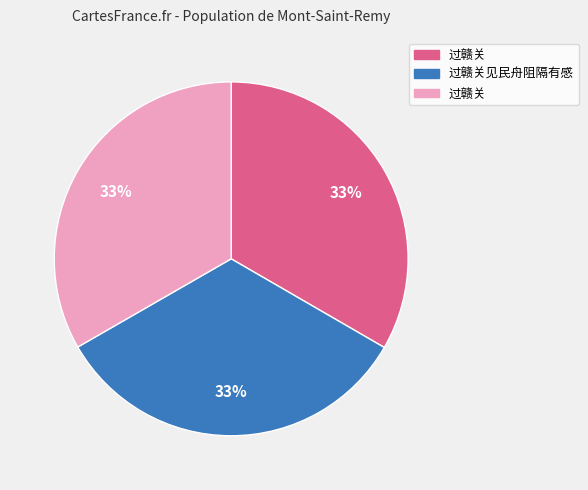

Is there any slice that represents more than half of the pie?

No